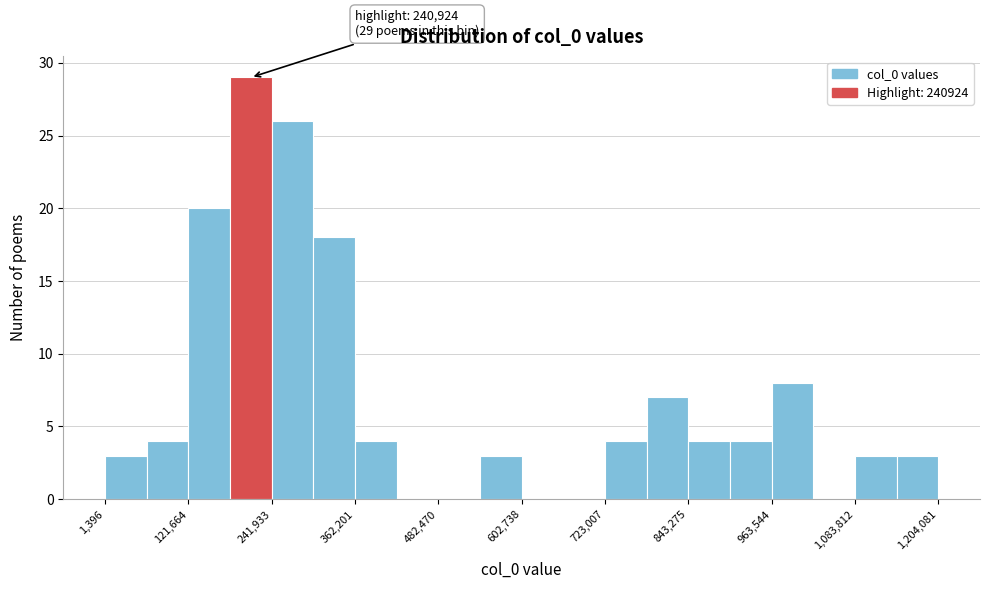

Around what value on the x-axis is the tallest bar? Give the approximate position of its centre, as read against the axis.

220000